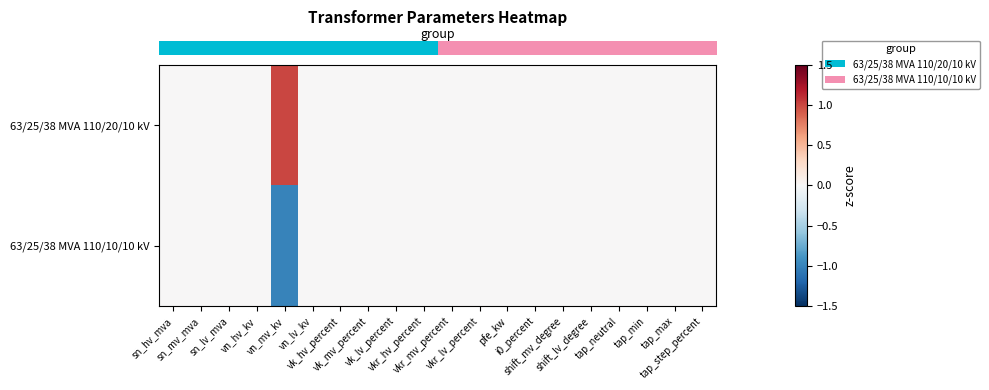

Count the number of categories in the chart.

20